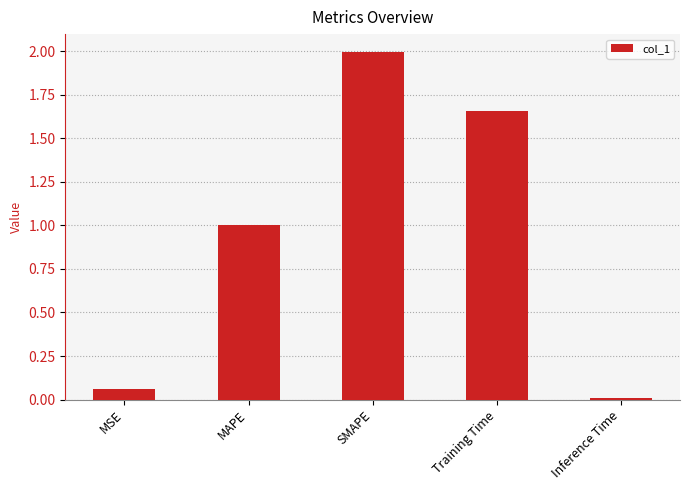

Are the bars grouped side by side (vs. stacked)?

No